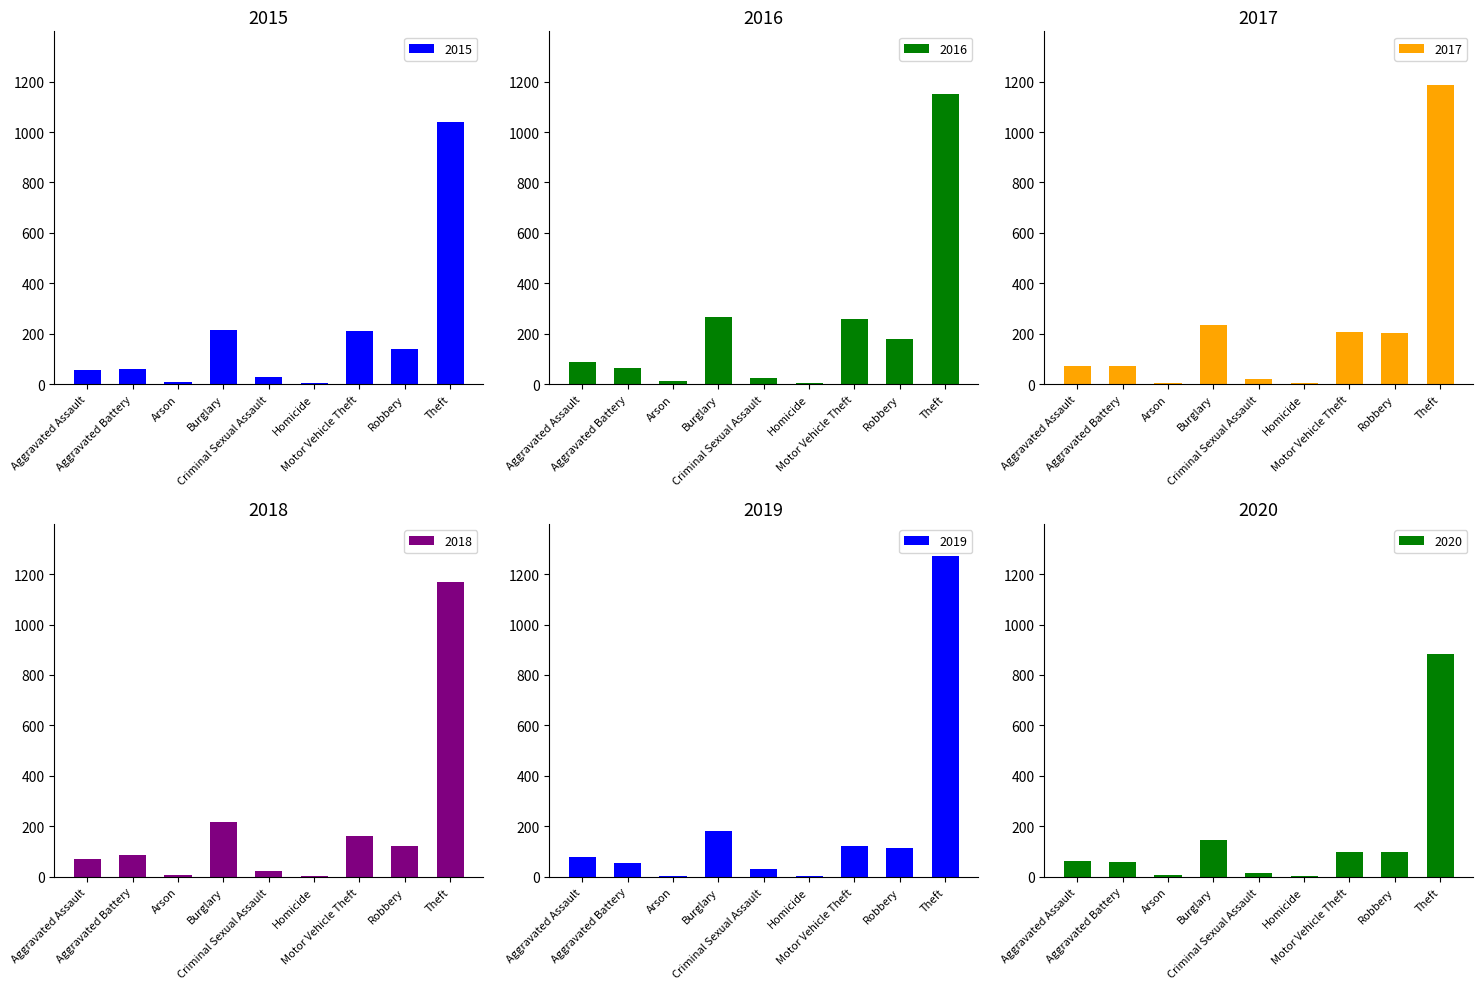

Reading left to right, what are all the values shown in this chart?

2015: Aggravated Assault=56	Aggravated Battery=60	Arson=10	Burglary=216	Criminal Sexual Assault=29	Homicide=5	Motor Vehicle Theft=212	Robbery=139	Theft=1041
2016: Aggravated Assault=88	Aggravated Battery=66	Arson=12	Burglary=266	Criminal Sexual Assault=26	Homicide=4	Motor Vehicle Theft=259	Robbery=178	Theft=1151
2017: Aggravated Assault=72	Aggravated Battery=71	Arson=7	Burglary=237	Criminal Sexual Assault=22	Homicide=4	Motor Vehicle Theft=208	Robbery=202	Theft=1188
2018: Aggravated Assault=72	Aggravated Battery=86	Arson=7	Burglary=218	Criminal Sexual Assault=24	Homicide=4	Motor Vehicle Theft=163	Robbery=121	Theft=1170
2019: Aggravated Assault=80	Aggravated Battery=53	Arson=5	Burglary=182	Criminal Sexual Assault=31	Homicide=4	Motor Vehicle Theft=123	Robbery=116	Theft=1272
2020: Aggravated Assault=62	Aggravated Battery=57	Arson=7	Burglary=146	Criminal Sexual Assault=16	Homicide=5	Motor Vehicle Theft=99	Robbery=97	Theft=884